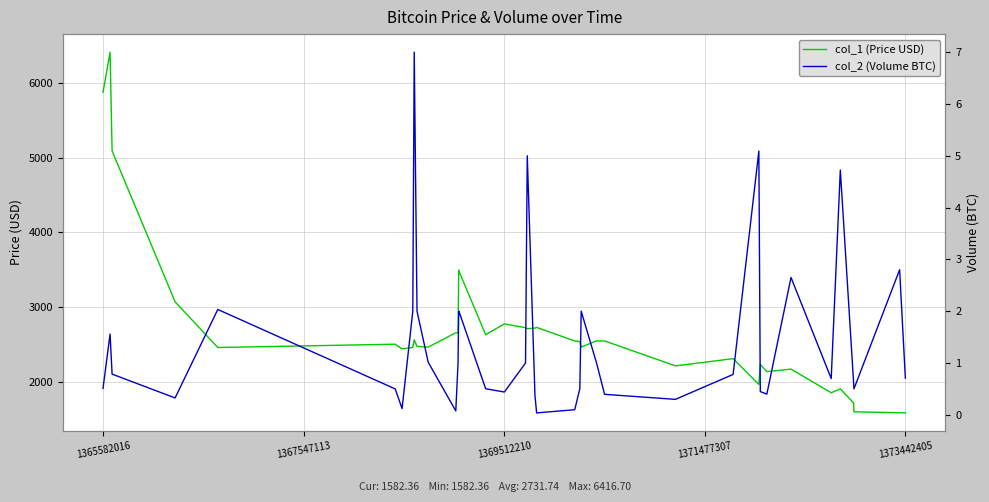

Reading right to left, list all the values displayed in this chart.

col_1 (Price USD): 1582.4	1584.6	1597.4	1713.8	1905.0	1852.2	2169.1	2135.8	2232.2	1964.5	2309.3	2212.6	2547.4	2547.4	2464.3	2539.4	2546.7	2728.1	2718.3	2711.0	2724.8	2774.9	2631.1	3482.8	3484.0	3485.7	3495.8	2651.7	2656.4	2464.1	2473.0	2562.1	2460.0	2440.0	2503.1	2458.9	3070.9	5092.7	6416.7	5879.4
col_2 (Volume BTC): 0.7	2.8	0.5	0.6	4.7	0.7	2.7	0.4	0.4	5.1	0.8	0.3	0.4	1.0	2.0	0.5	0.1	0.0	0.4	5.0	1.0	0.4	0.5	2.0	2.0	2.0	2.0	1.0	0.1	1.0	2.0	7.0	2.0	0.1	0.5	2.0	0.3	0.8	1.6	0.5